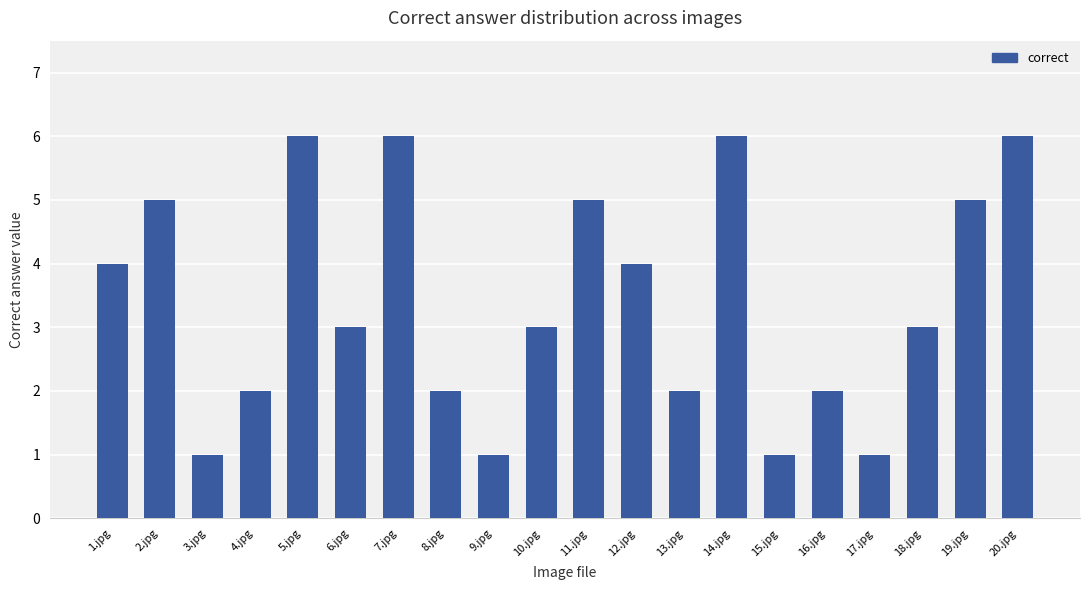

Reading left to right, list all the values displayed in this chart.

1.jpg=4	2.jpg=5	3.jpg=1	4.jpg=2	5.jpg=6	6.jpg=3	7.jpg=6	8.jpg=2	9.jpg=1	10.jpg=3	11.jpg=5	12.jpg=4	13.jpg=2	14.jpg=6	15.jpg=1	16.jpg=2	17.jpg=1	18.jpg=3	19.jpg=5	20.jpg=6